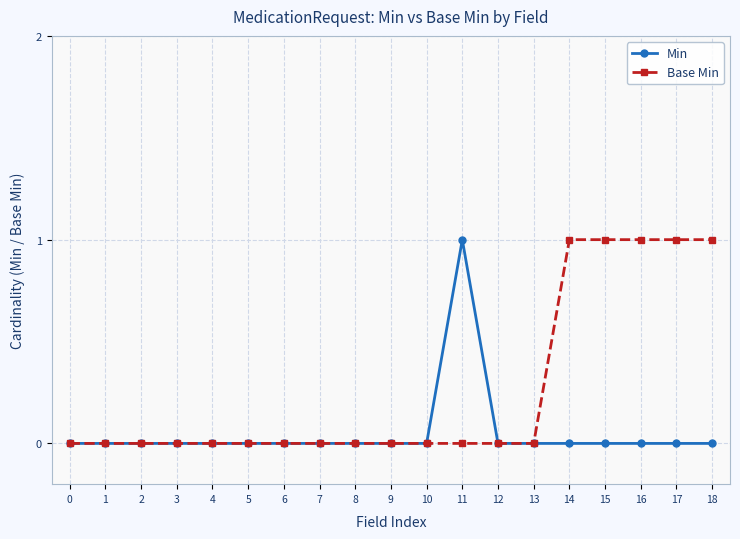

How many categories are shown in the chart?

19